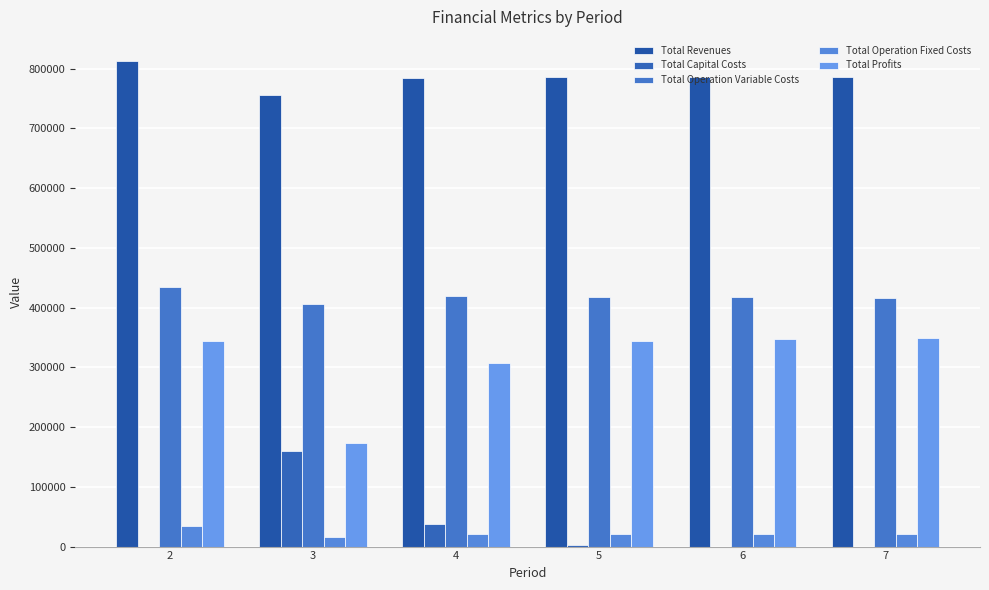

How many values in the Total Operation Fixed Costs series exceed 21017?

4